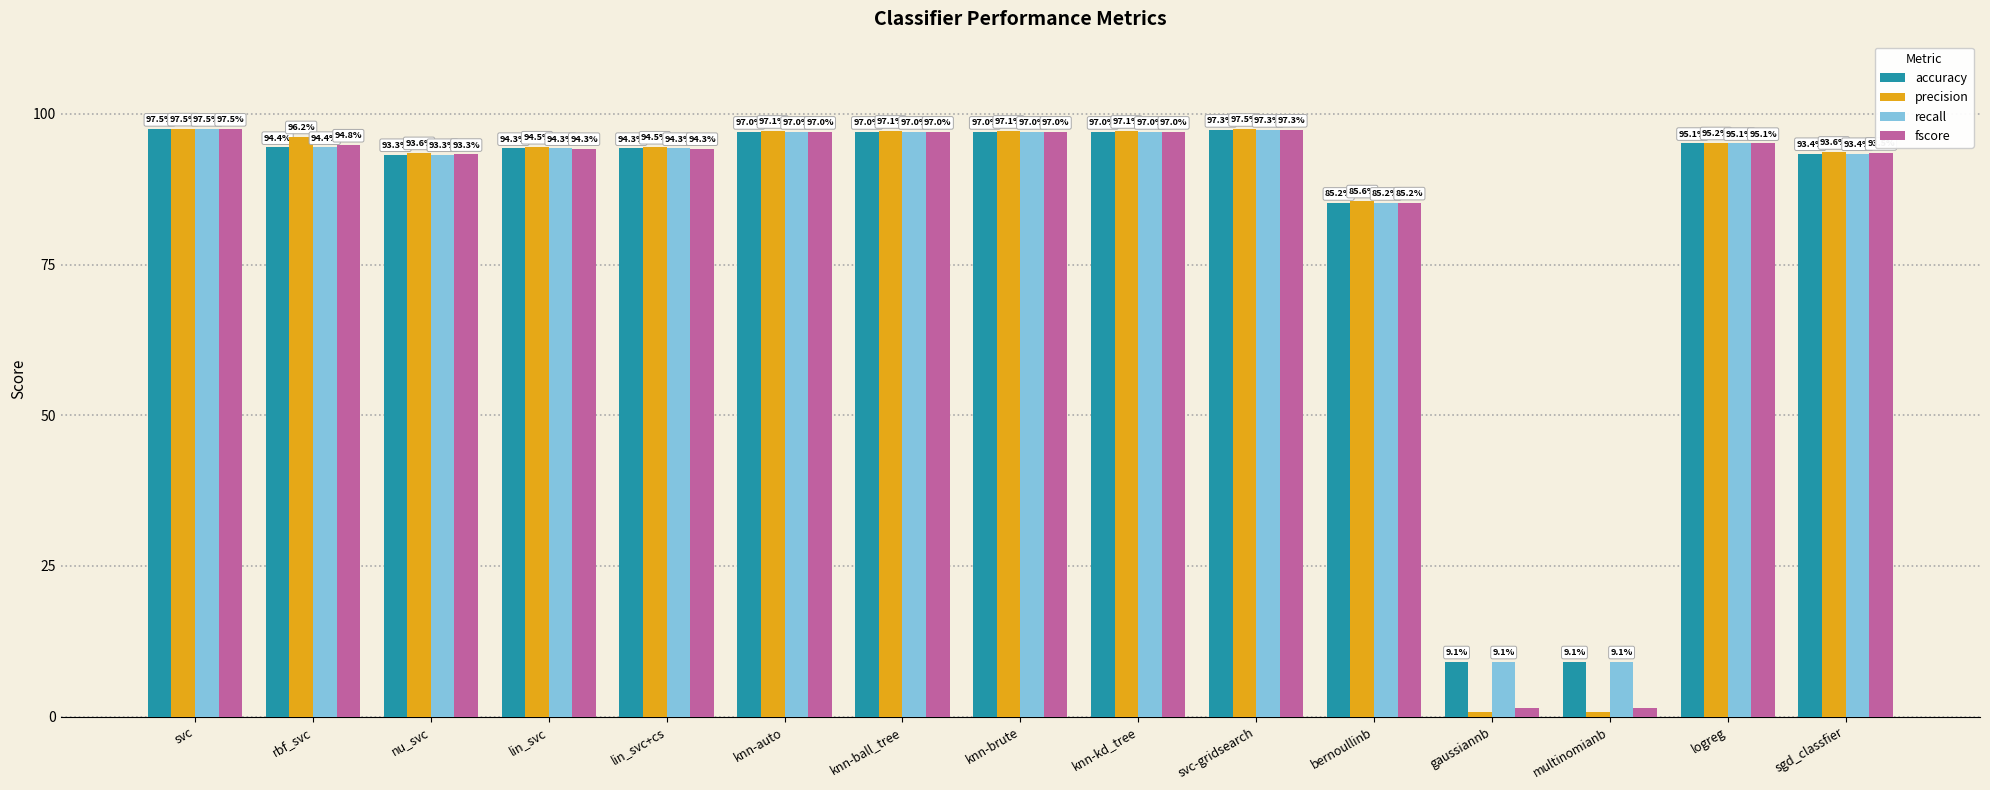

Reading right to left, what are all the values shown in this chart?

accuracy: sgd_classfier=0.9	logreg=1.0	multinomianb=0.1	gaussiannb=0.1	bernoullinb=0.9	svc-gridsearch=1.0	knn-kd_tree=1.0	knn-brute=1.0	knn-ball_tree=1.0	knn-auto=1.0	lin_svc+cs=0.9	lin_svc=0.9	nu_svc=0.9	rbf_svc=0.9	svc=1.0
precision: sgd_classfier=0.9	logreg=1.0	multinomianb=0.0	gaussiannb=0.0	bernoullinb=0.9	svc-gridsearch=1.0	knn-kd_tree=1.0	knn-brute=1.0	knn-ball_tree=1.0	knn-auto=1.0	lin_svc+cs=0.9	lin_svc=0.9	nu_svc=0.9	rbf_svc=1.0	svc=1.0
recall: sgd_classfier=0.9	logreg=1.0	multinomianb=0.1	gaussiannb=0.1	bernoullinb=0.9	svc-gridsearch=1.0	knn-kd_tree=1.0	knn-brute=1.0	knn-ball_tree=1.0	knn-auto=1.0	lin_svc+cs=0.9	lin_svc=0.9	nu_svc=0.9	rbf_svc=0.9	svc=1.0
fscore: sgd_classfier=0.9	logreg=1.0	multinomianb=0.0	gaussiannb=0.0	bernoullinb=0.9	svc-gridsearch=1.0	knn-kd_tree=1.0	knn-brute=1.0	knn-ball_tree=1.0	knn-auto=1.0	lin_svc+cs=0.9	lin_svc=0.9	nu_svc=0.9	rbf_svc=0.9	svc=1.0